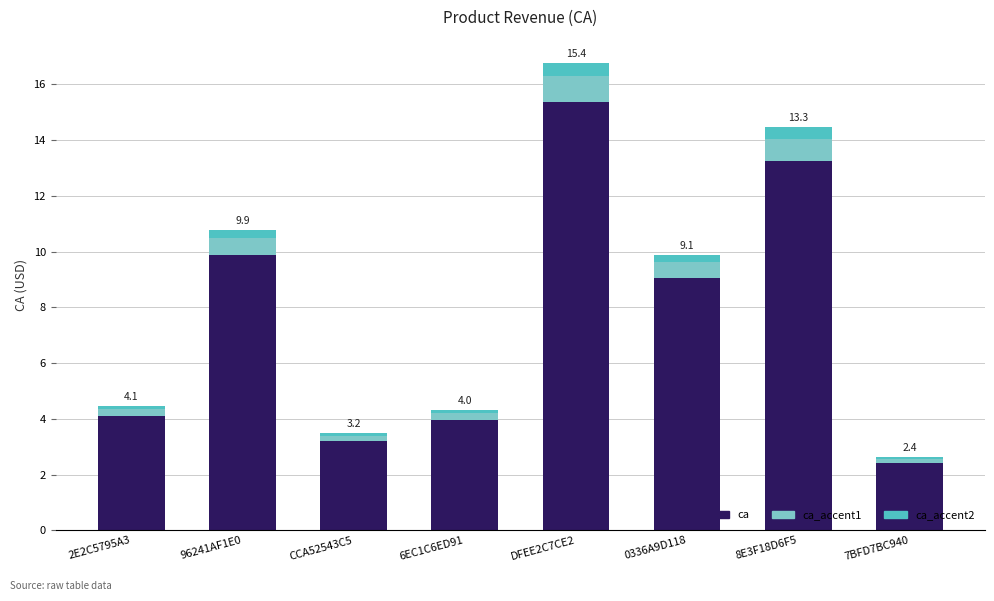

Reading left to right, transcribe the values for ca.

2E2C5795A3=4.1	96241AF1E0=9.9	CCA52543C5=3.2	6EC1C6ED91=4.0	DFEE2C7CE2=15.4	0336A9D118=9.1	8E3F18D6F5=13.3	7BFD7BC940=2.4